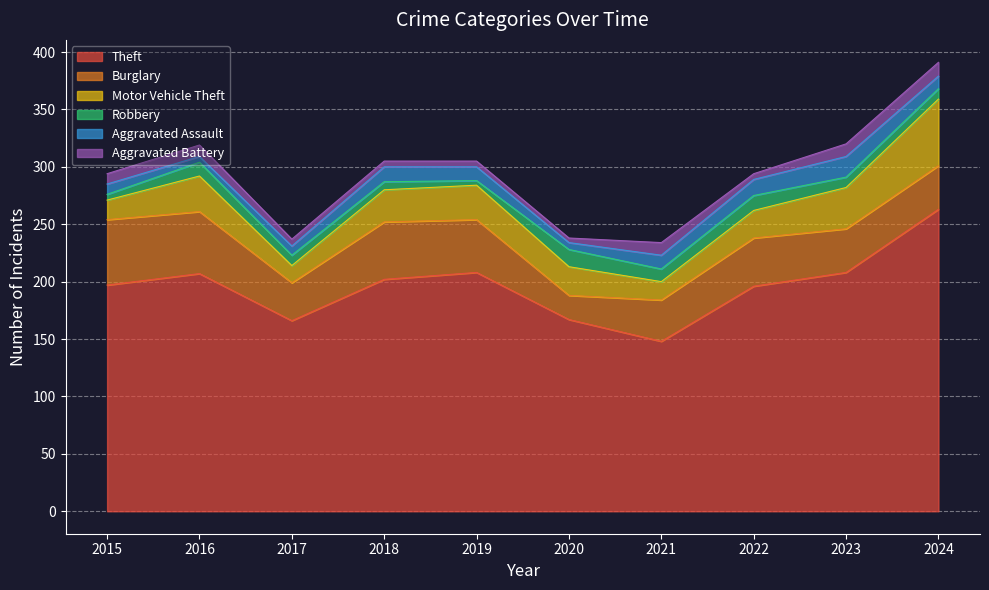

Is the value of Aggravated Battery at 2022 greater than the value of Aggravated Assault at 2021?

No